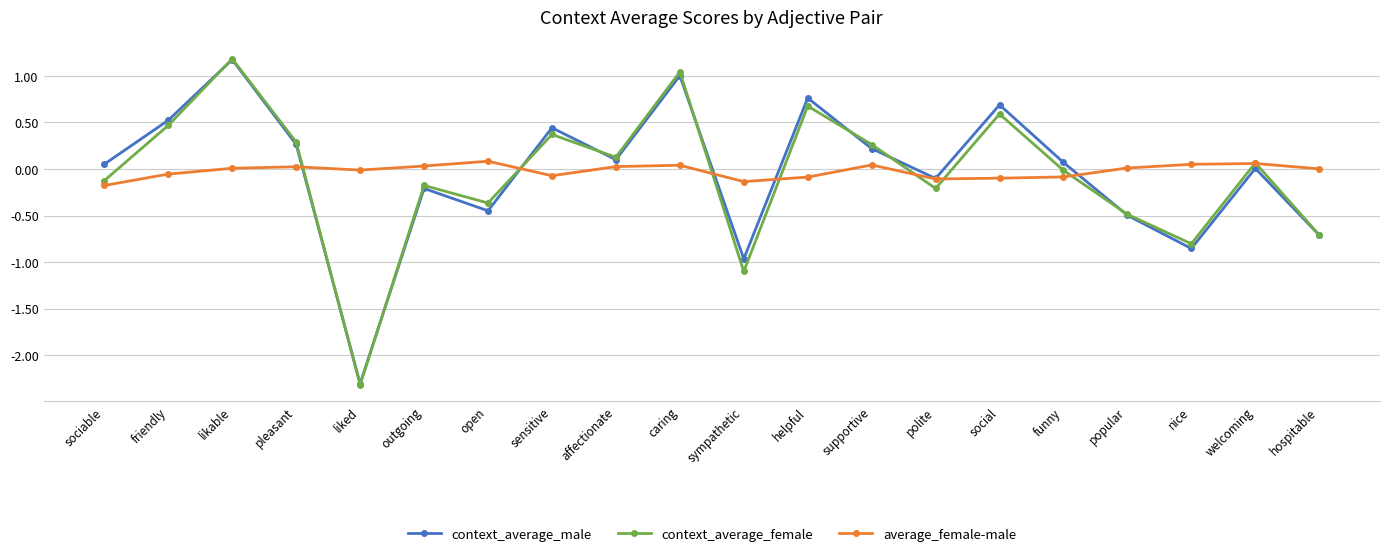

How many interior local peaks does the context_average_female series have?

7